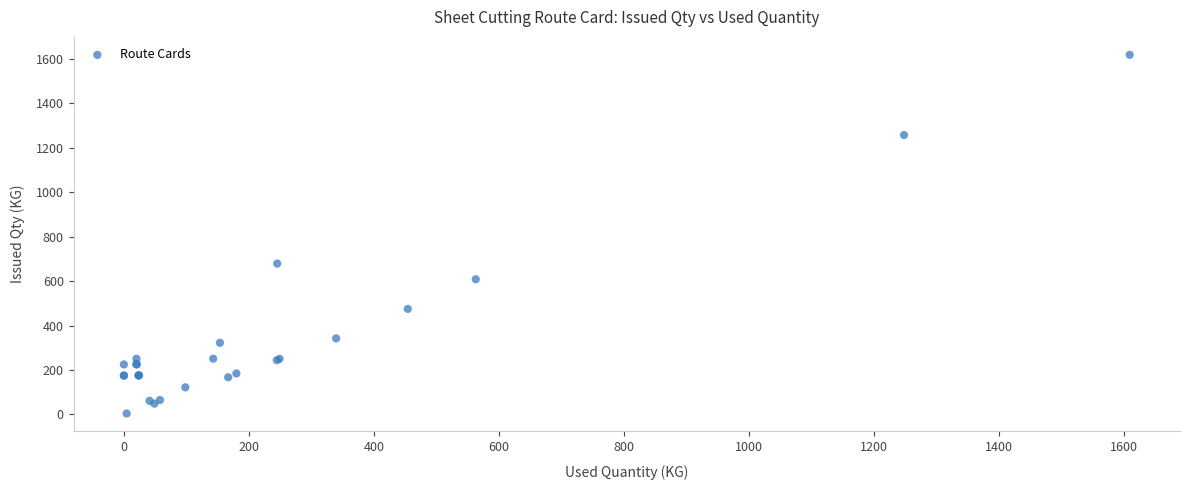

What Y value in the scatter plot is closest to 810?

678.5